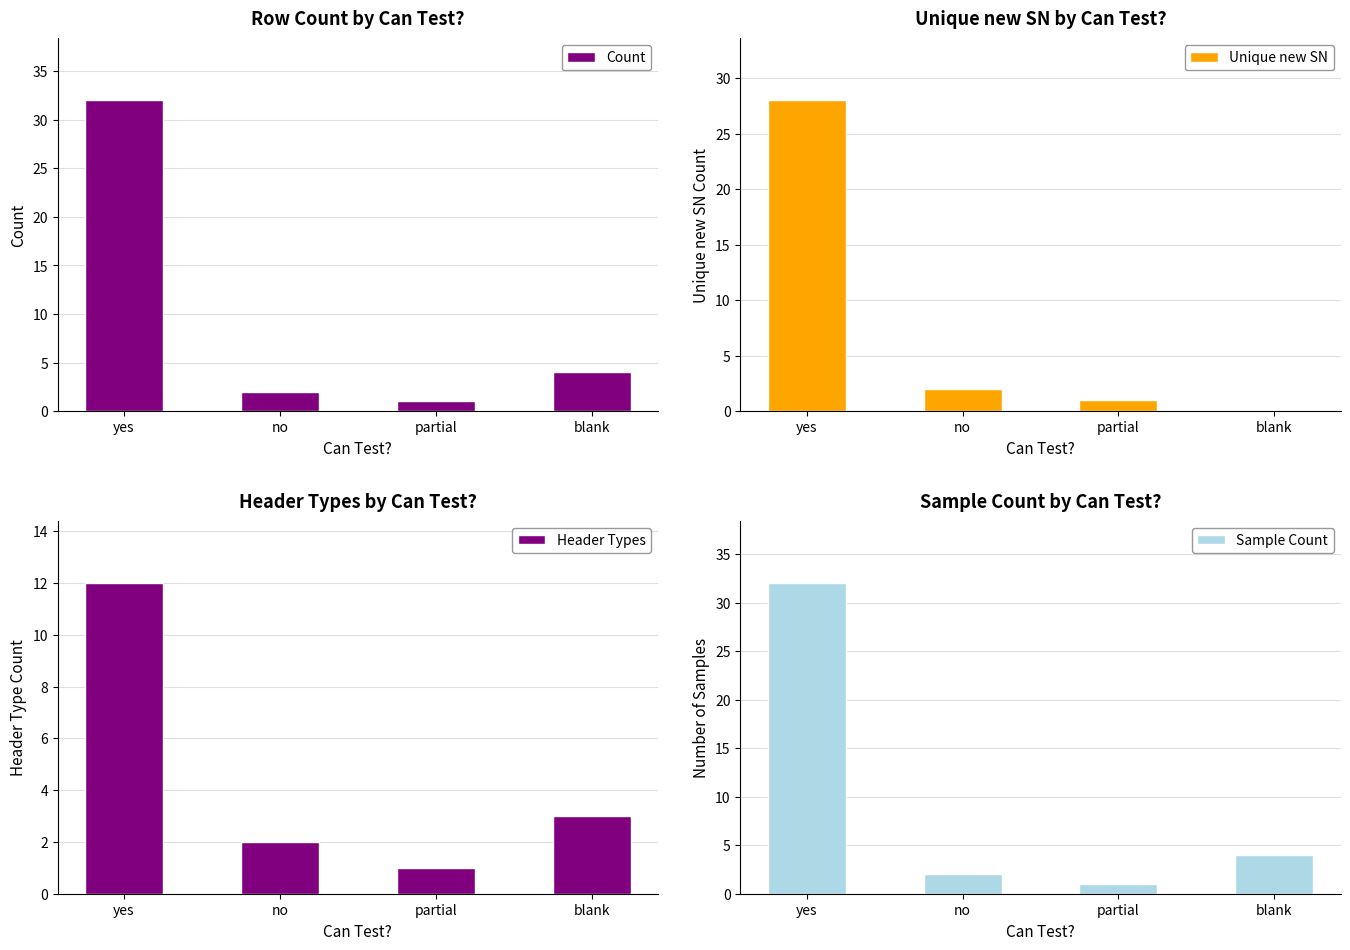

What is the greatest value displayed?

32